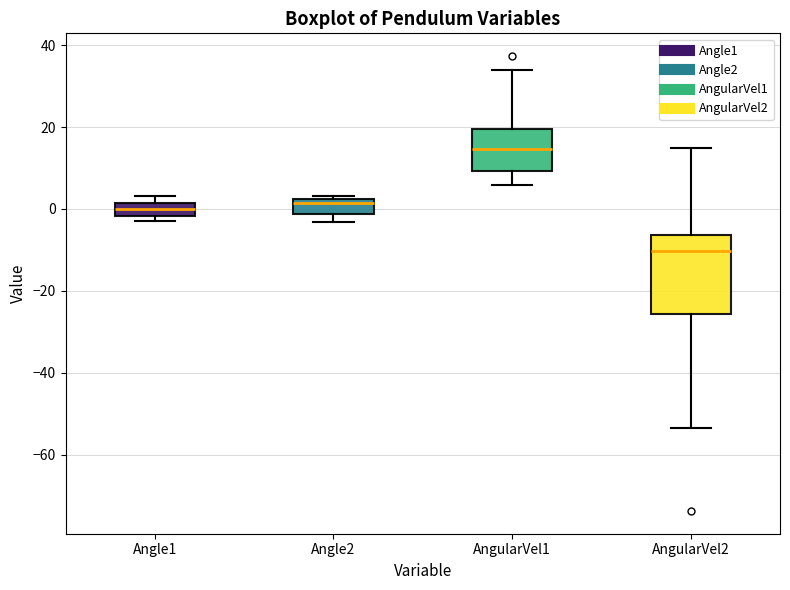

Reading left to right, transcribe this box plot: for each box, give where its median line is, the range the box spans, and where its two whiskers end, as read against the y-axis. The values are not printed on the chart, so give them approximately, as read against the axis.

Angle1: median 0, box -2 to 2, whiskers -4 to 4
Angle2: median 2 (just below the box's upper edge), box -2 to 2, whiskers -4 to 4
AngularVel1: median 14, box 10 to 20, whiskers 6 to 34
AngularVel2: median -10, box -26 to -6, whiskers -54 to 14